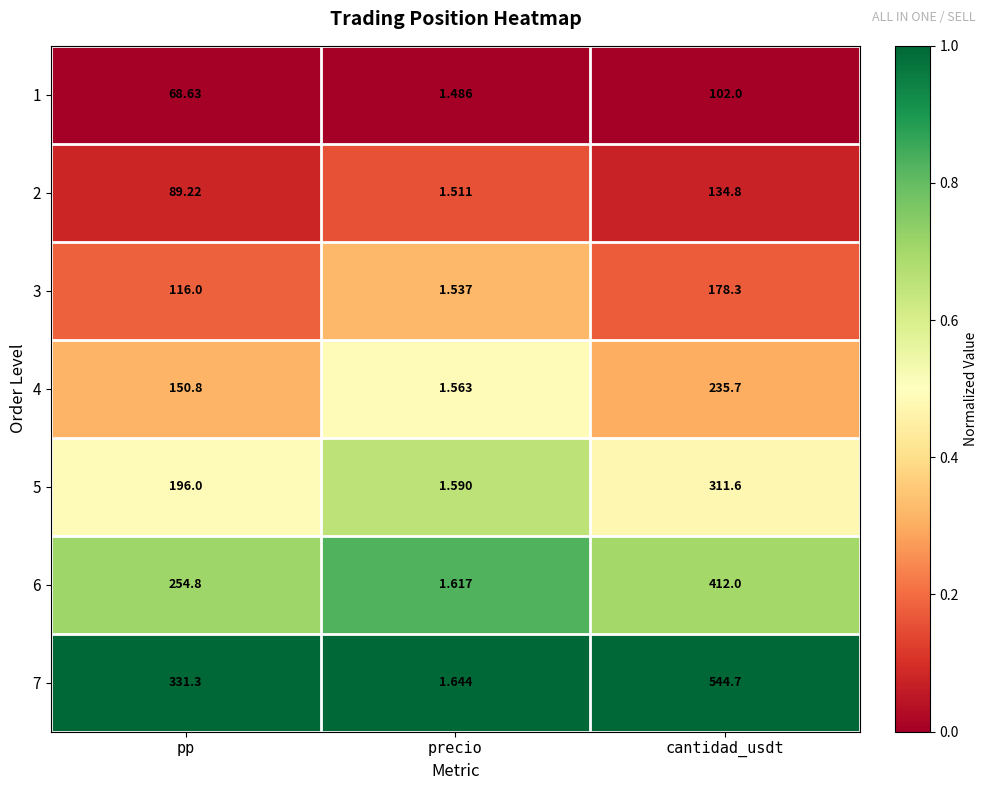

At which category is the sum across all series the highest?

cantidad_usdt